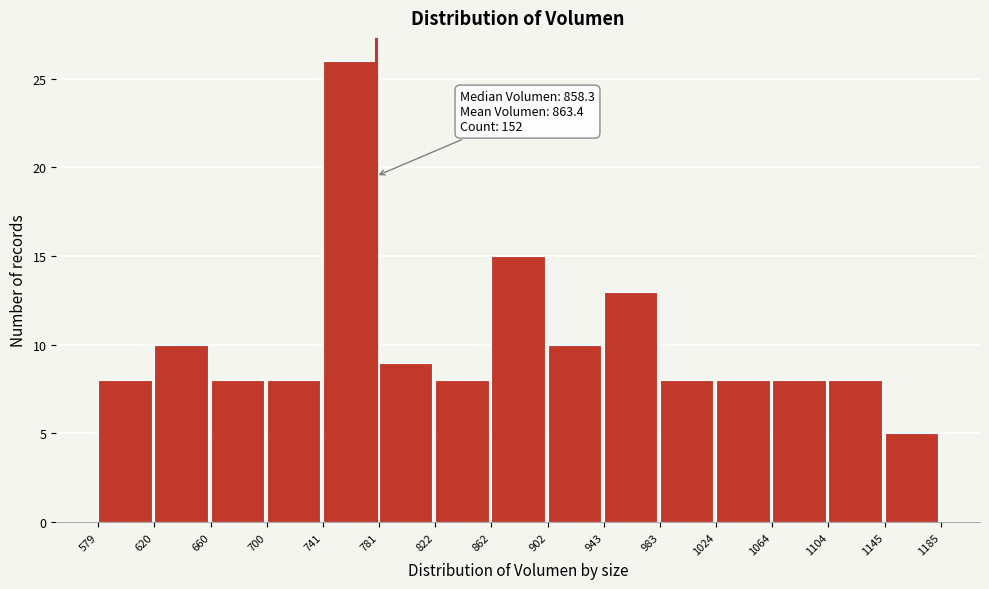

Which range on the x-axis has the tallest bar?

741 to 781